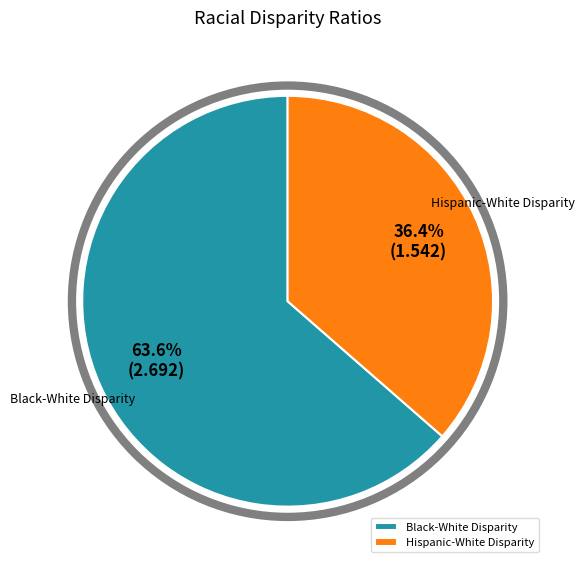

Approximately how many times larger is the value at Black-White Disparity compared to Hispanic-White Disparity?

1.7